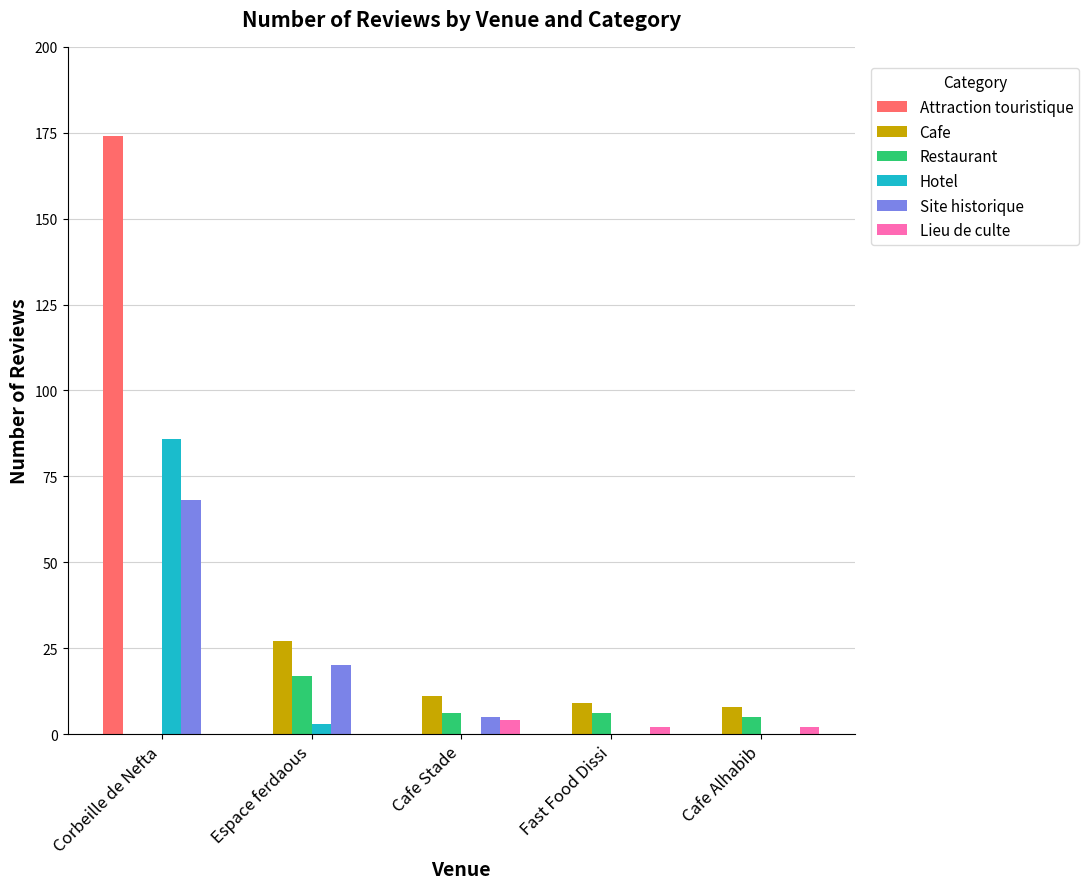

What are all the series names shown in the legend?

Attraction touristique, Cafe, Restaurant, Hotel, Site historique, Lieu de culte